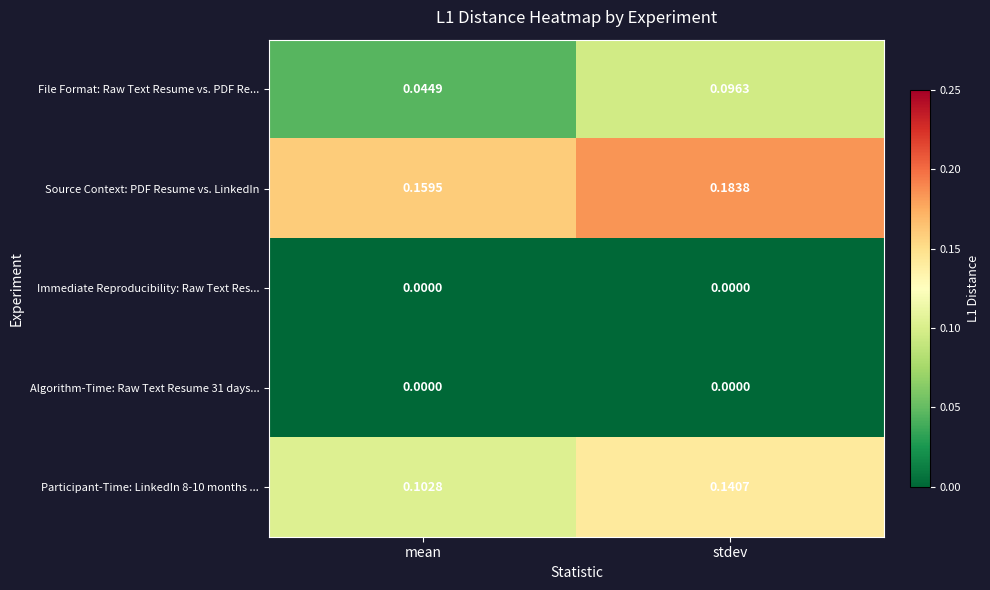

Between mean and stdev, which series saw the biggest shift?

File Format: Raw Text Resume vs. PDF Re...